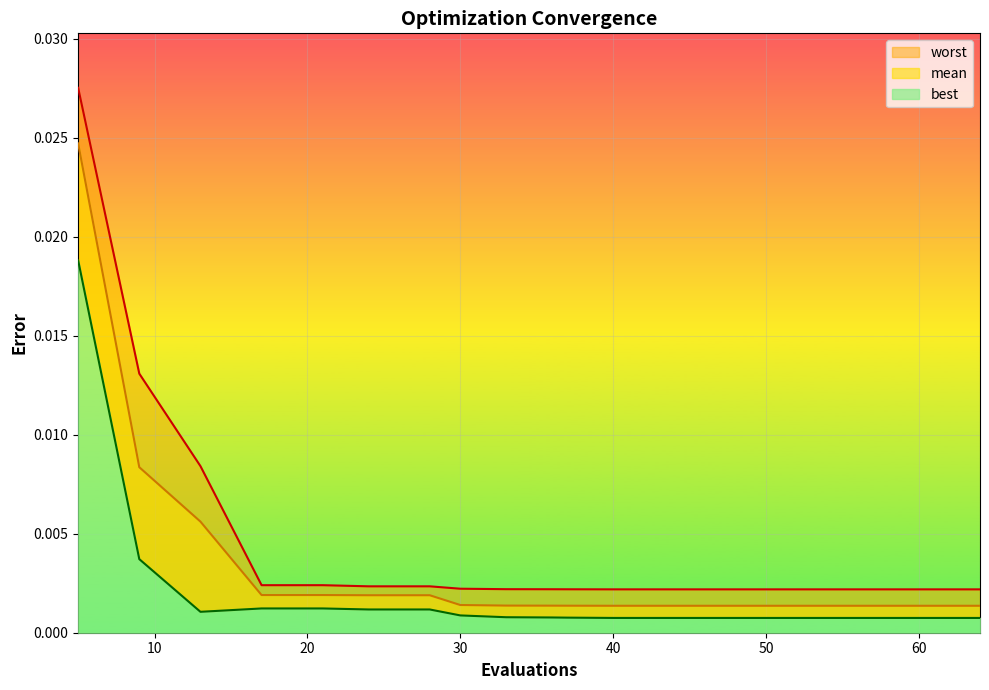

True or false: mean and best cross at least once.

False